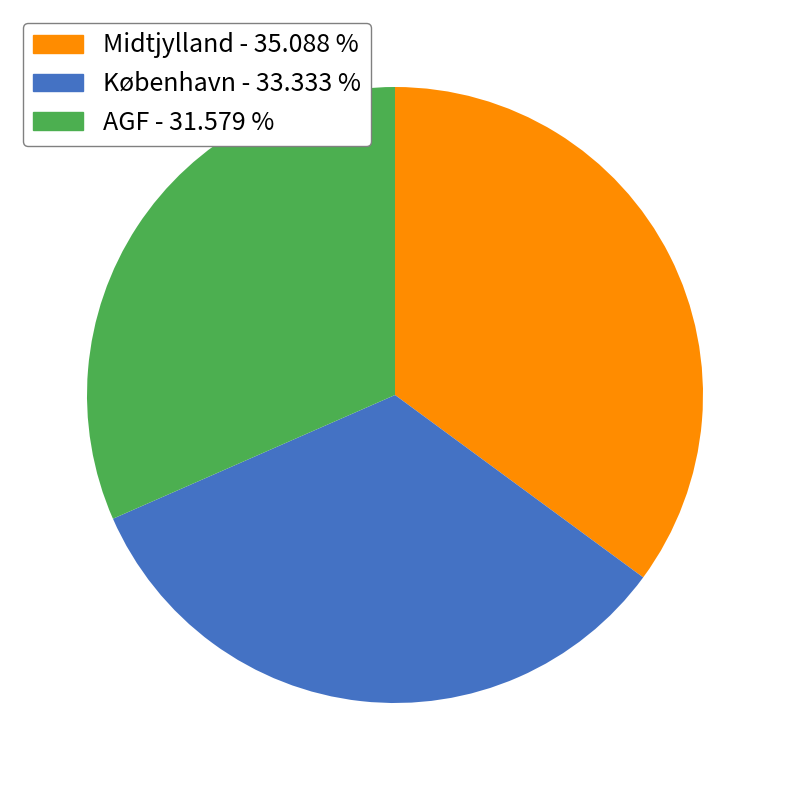

Is there a majority slice in this chart?

No